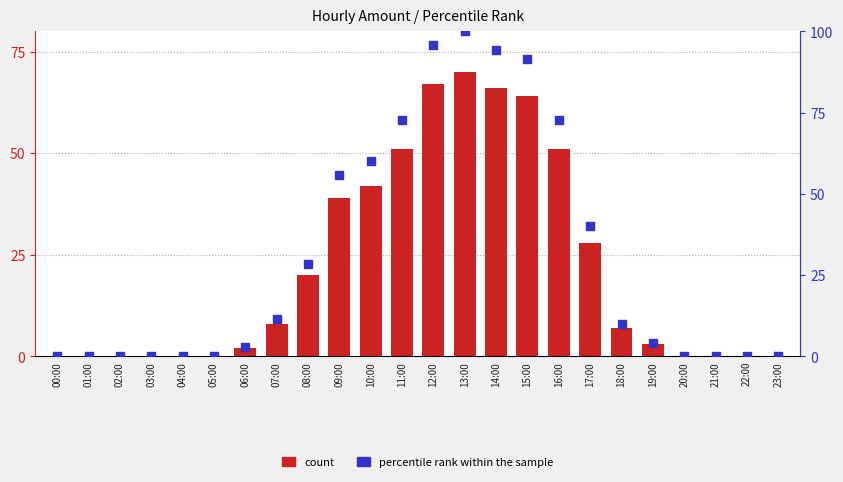

What is the total value across all series at 08:00?

48.6